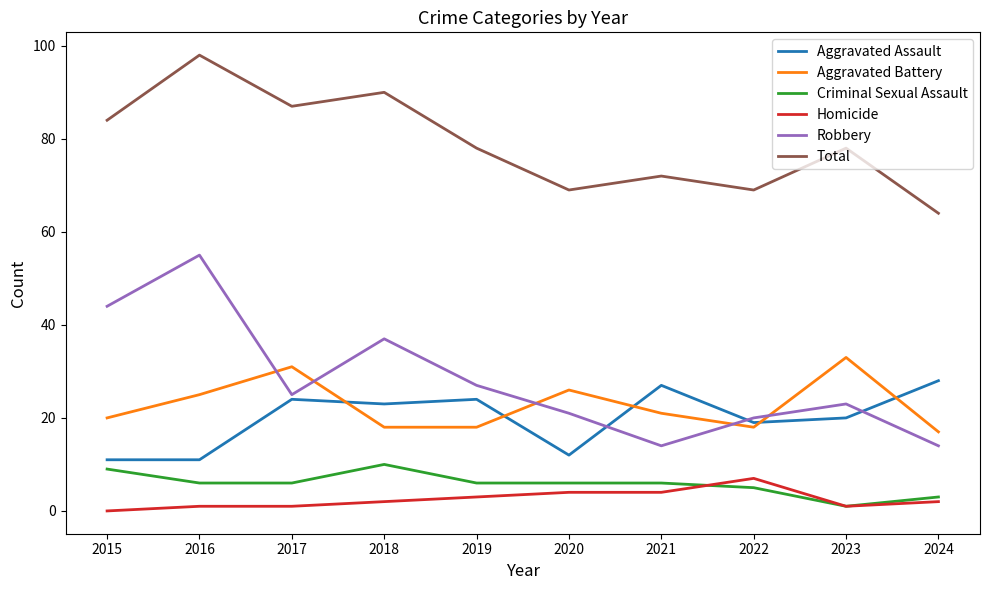

The Total series shows 16 at 2022. True or false?

False